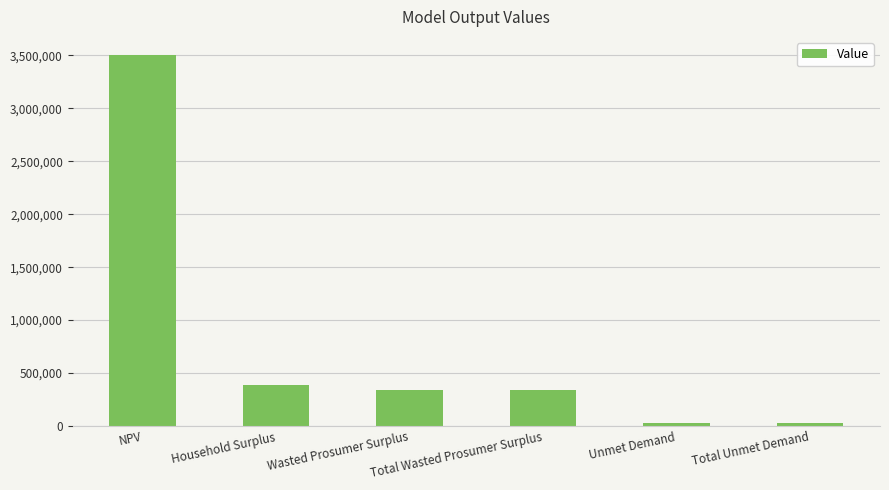

Between NPV and Total Unmet Demand, which is larger?

NPV